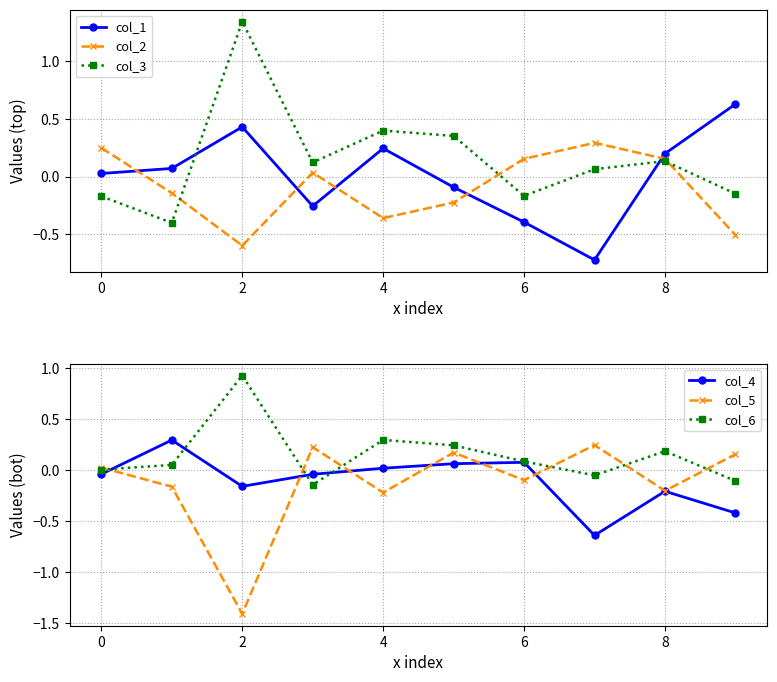

How many interior local valleys does the col_6 series have?

2